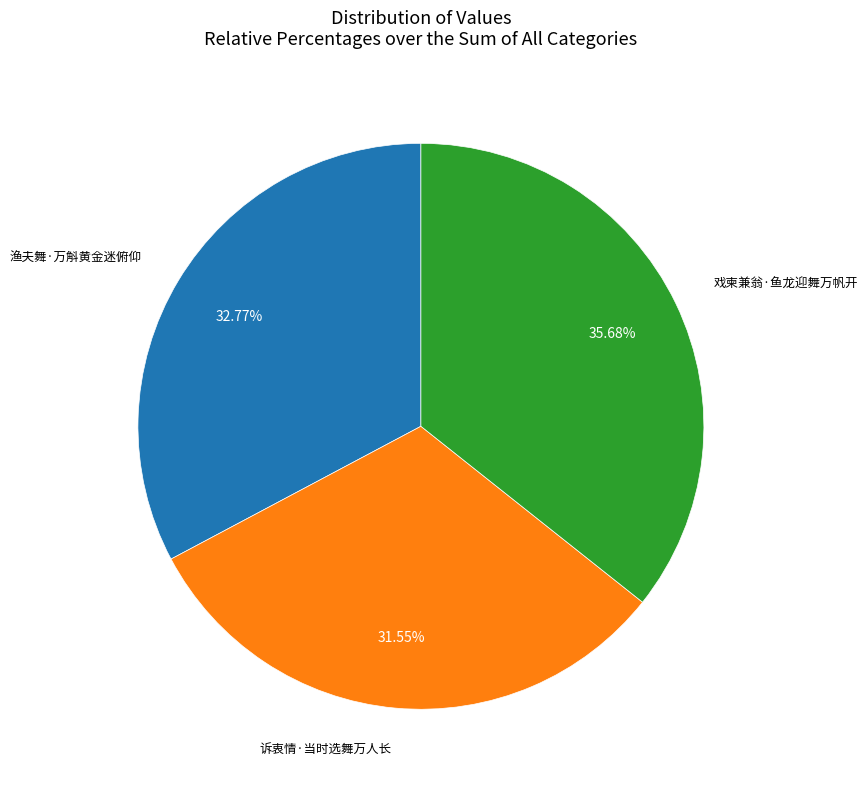

Does any single category account for the majority?

No